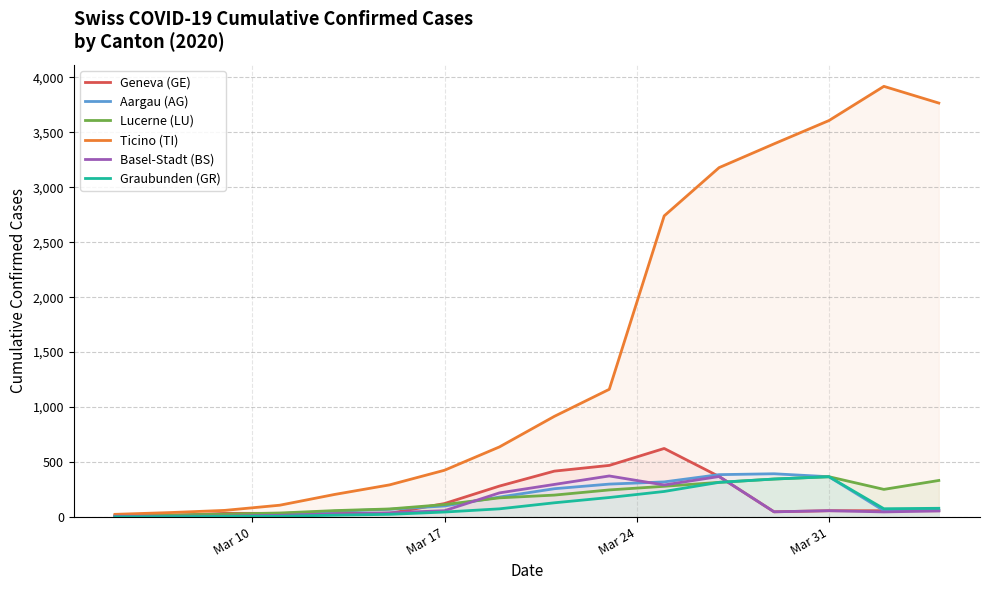

Which series has the largest total across all categories?

Ticino (TI)